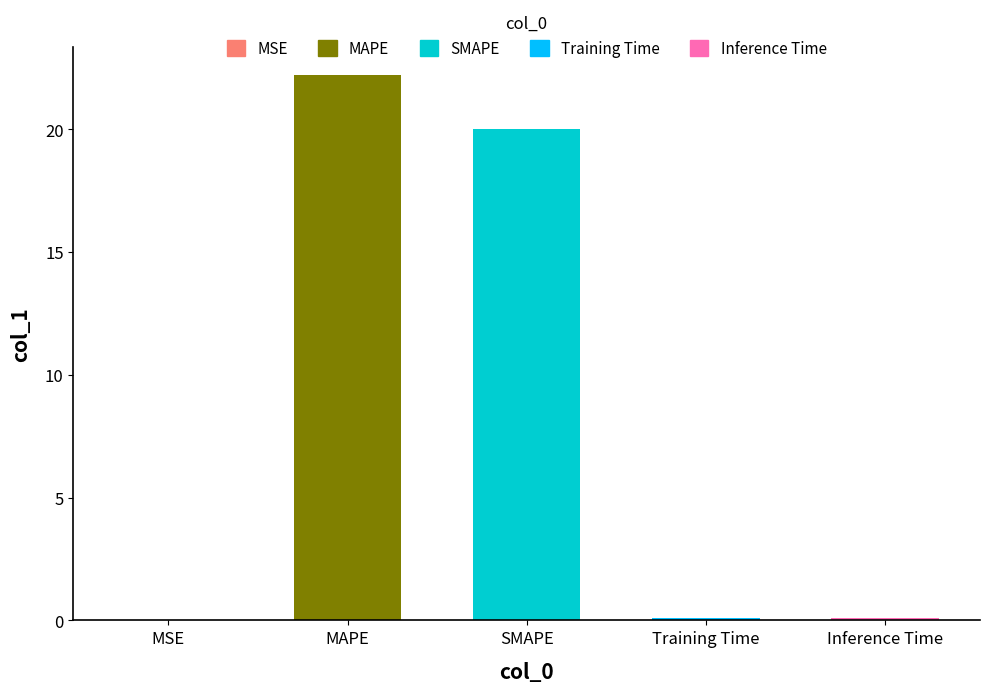

What is the sum of all values?

42.4